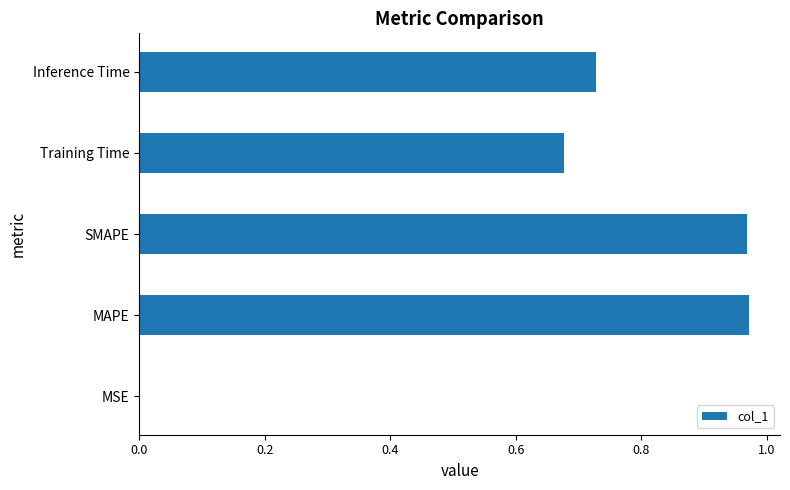

Which has a higher value, Inference Time or MAPE?

MAPE